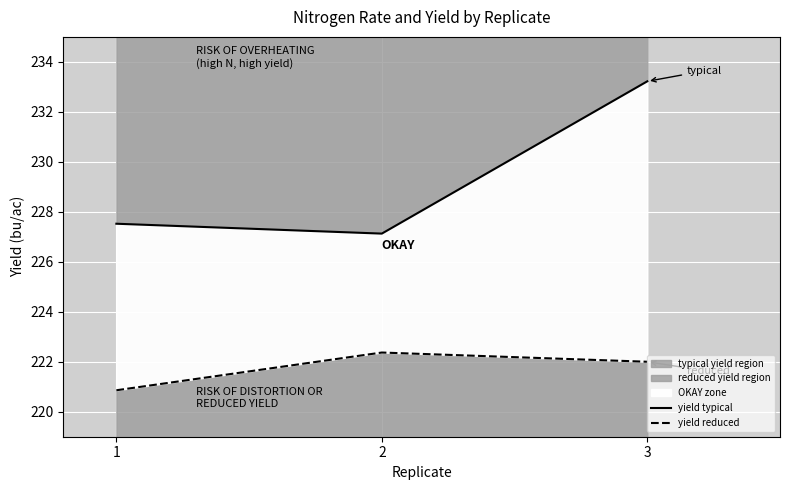

What value does the yield reduced series have at 2?

222.4